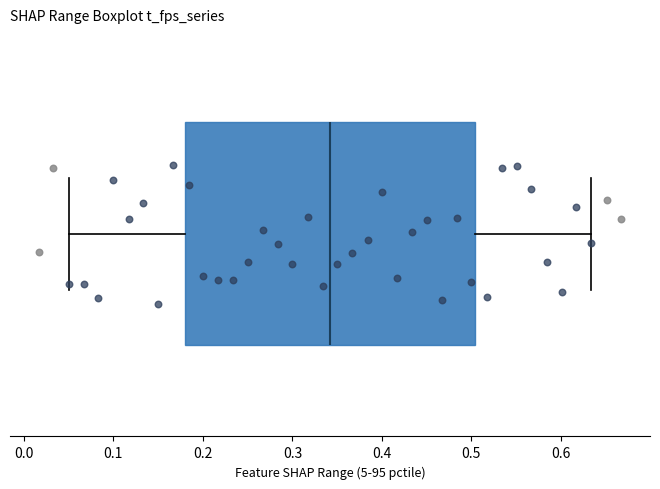

Read this box plot against the x-axis: the position of the median line, the range covered by the box, and the ends of both whiskers. The values are not printed on the chart, so give them approximately, as read against the axis.

median 0.34, box 0.18 to 0.50, whiskers 0.05 to 0.63